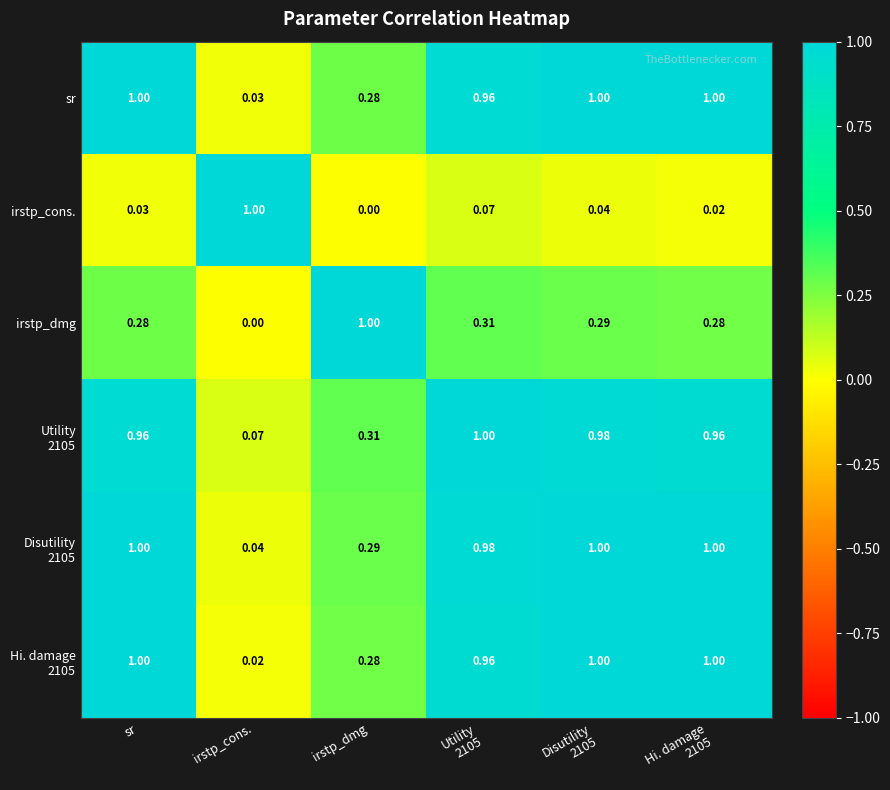

At which label is irstp_dmg closest to 0?

irstp_cons.